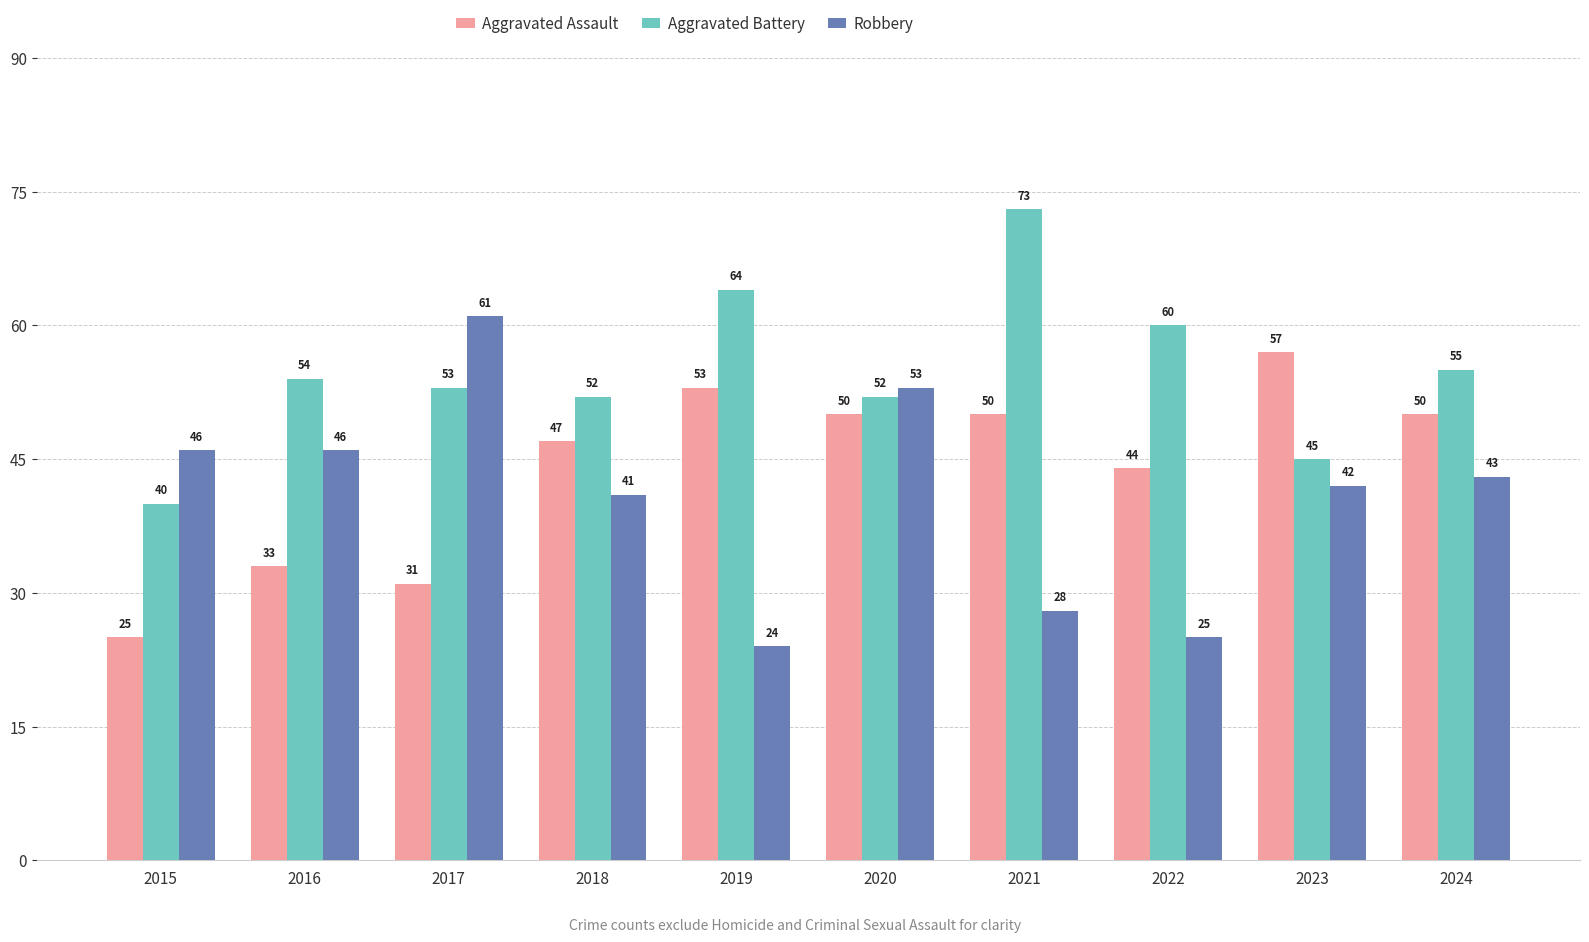

What is the value of the Aggravated Assault bar at the 9th from the left?

57